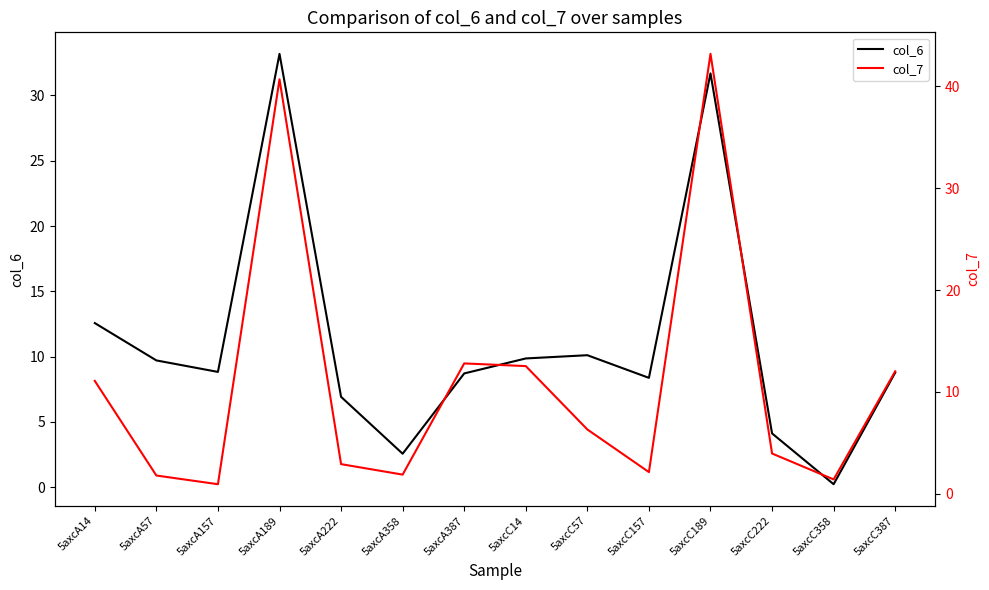

At which label does col_7 reach its peak?

5axcC189